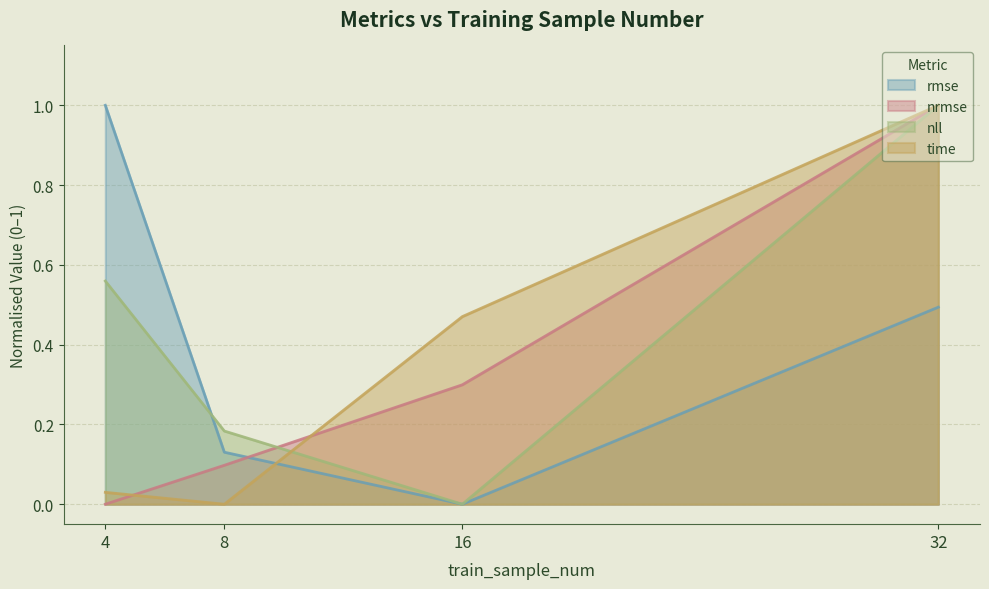

What value does the rmse series have at 8?

0.1